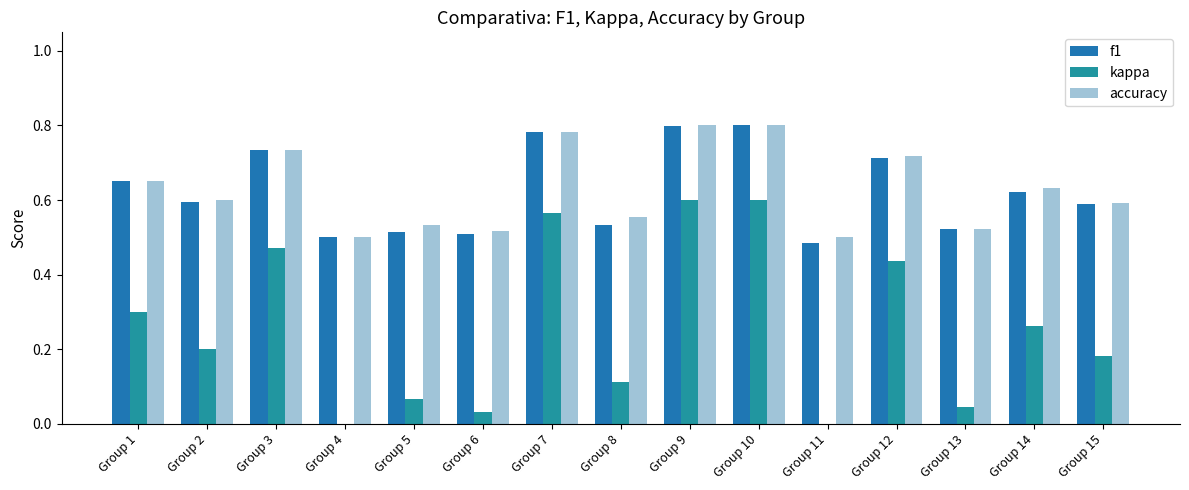

Count the number of data series in this chart.

3